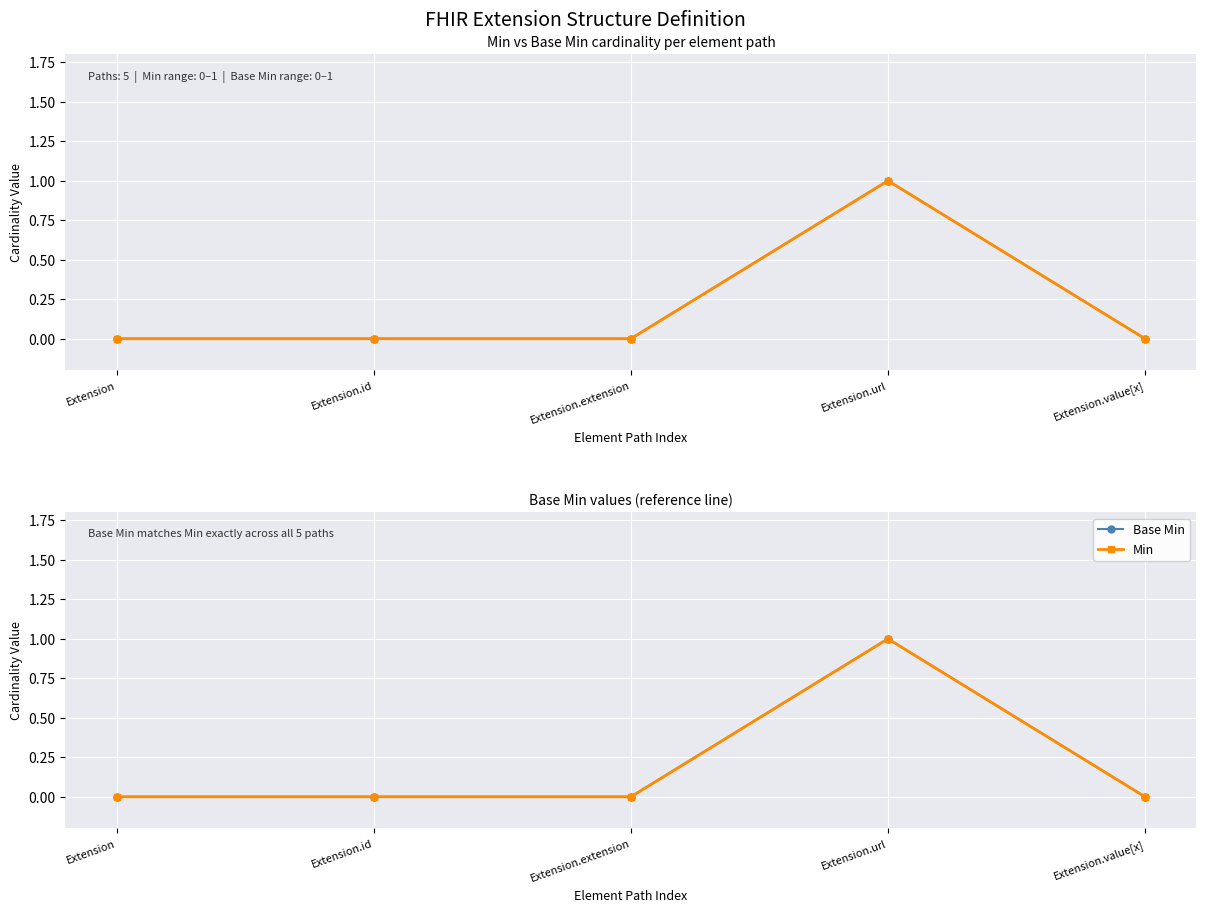

Which has a higher value, Extension.url or Extension.extension?

Extension.url